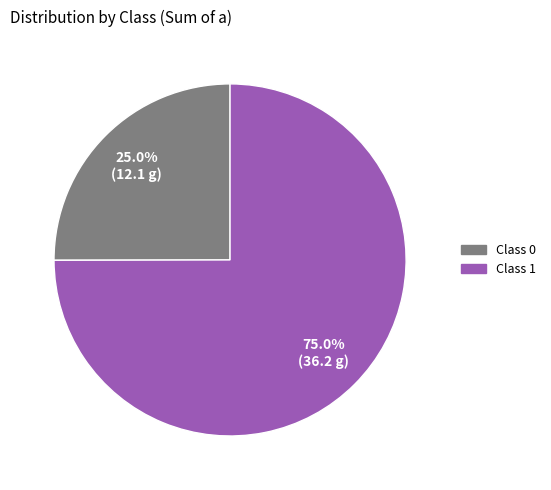

Is there a majority slice in this chart?

Yes